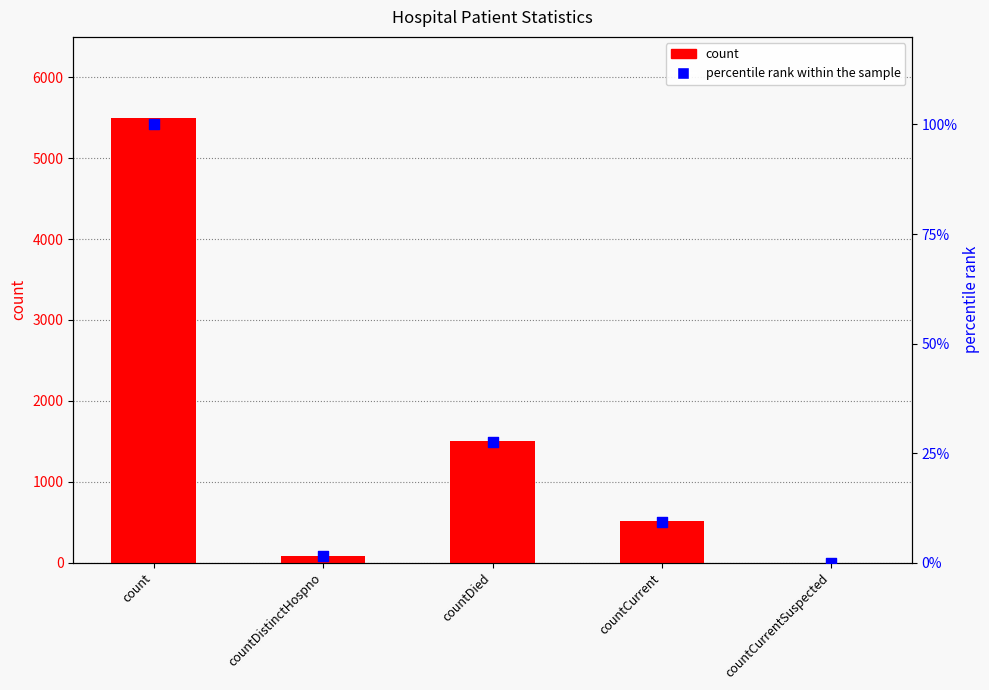

Which series has the widest spread of Y values?

count